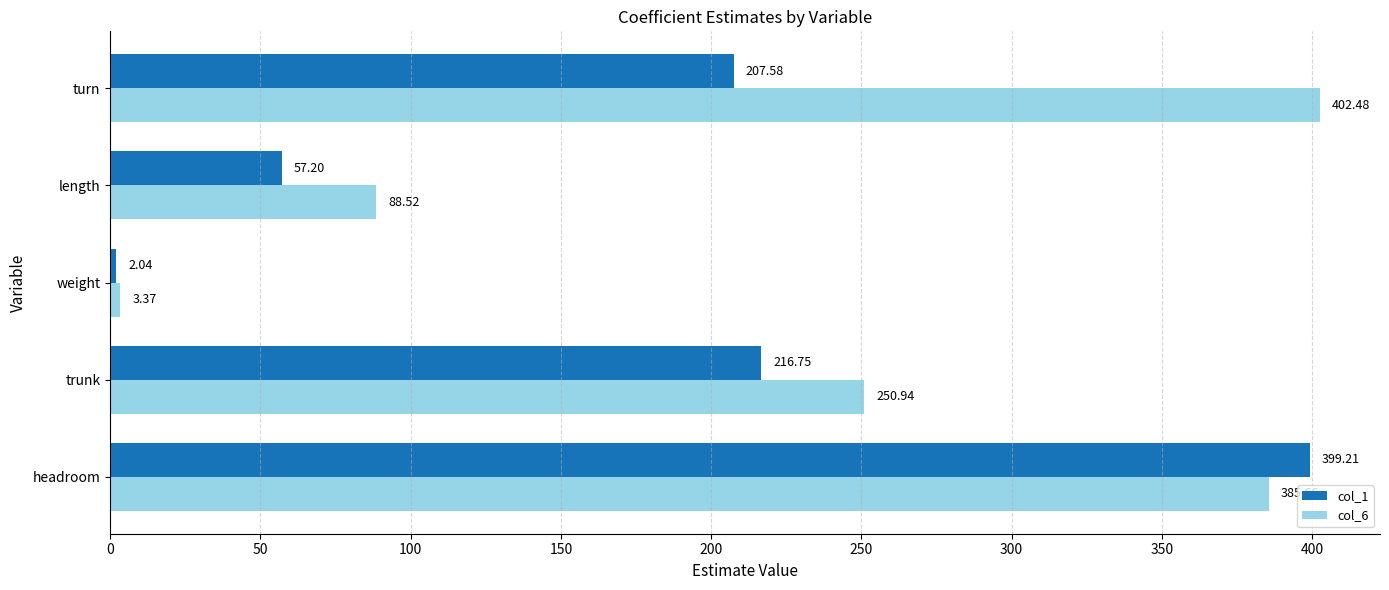

Where is col_6 nearest to the value 202?

trunk